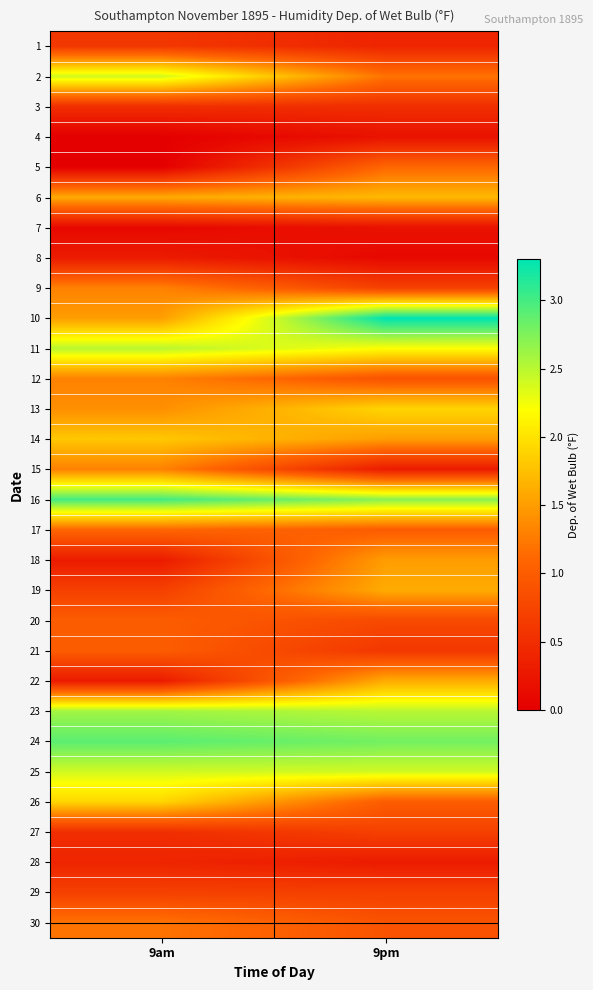

Which series changed the most between 9am and 9pm?

10